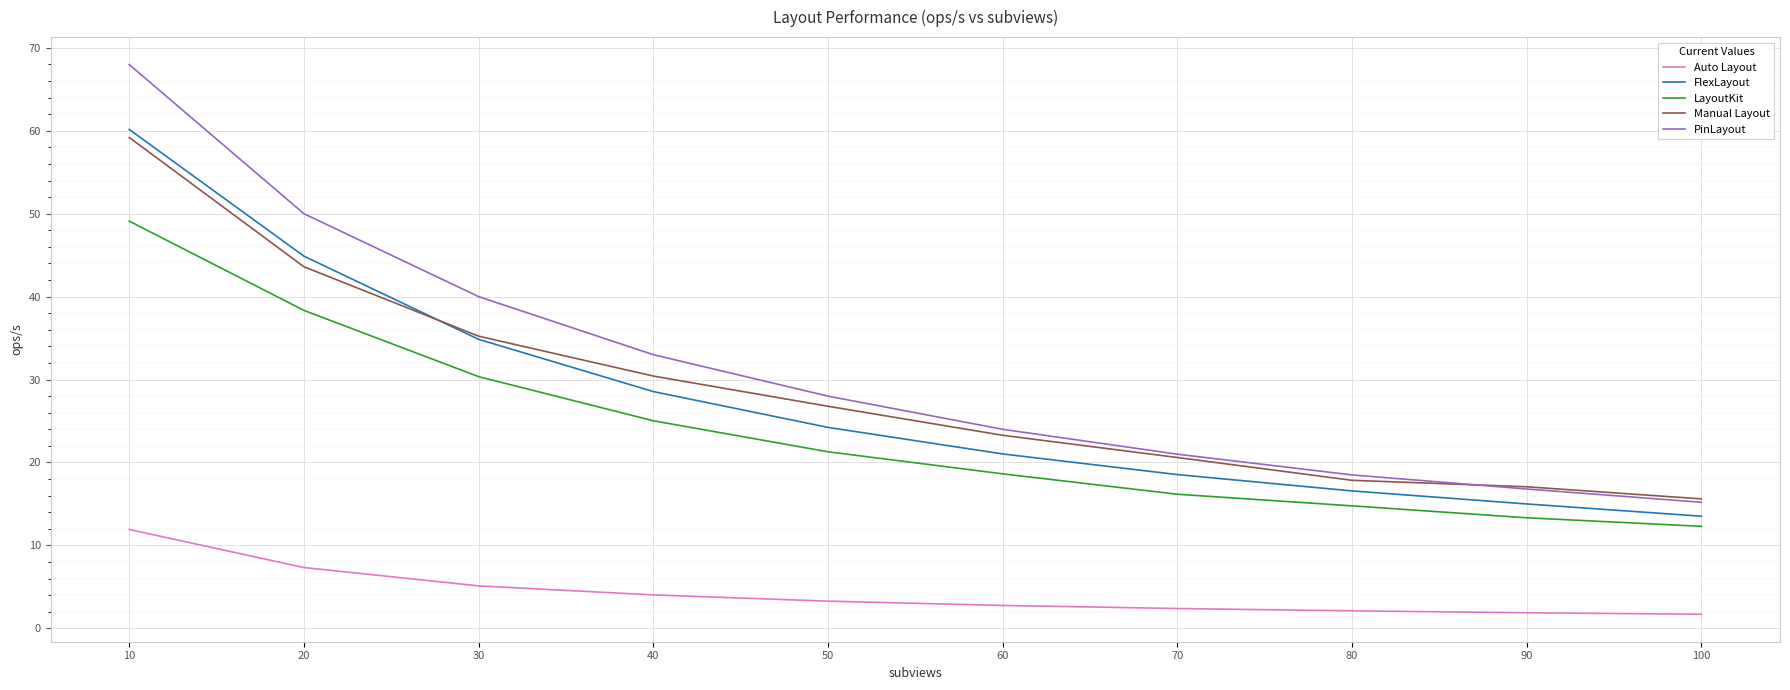

True or false: FlexLayout has more than 2 interior local peaks.

False